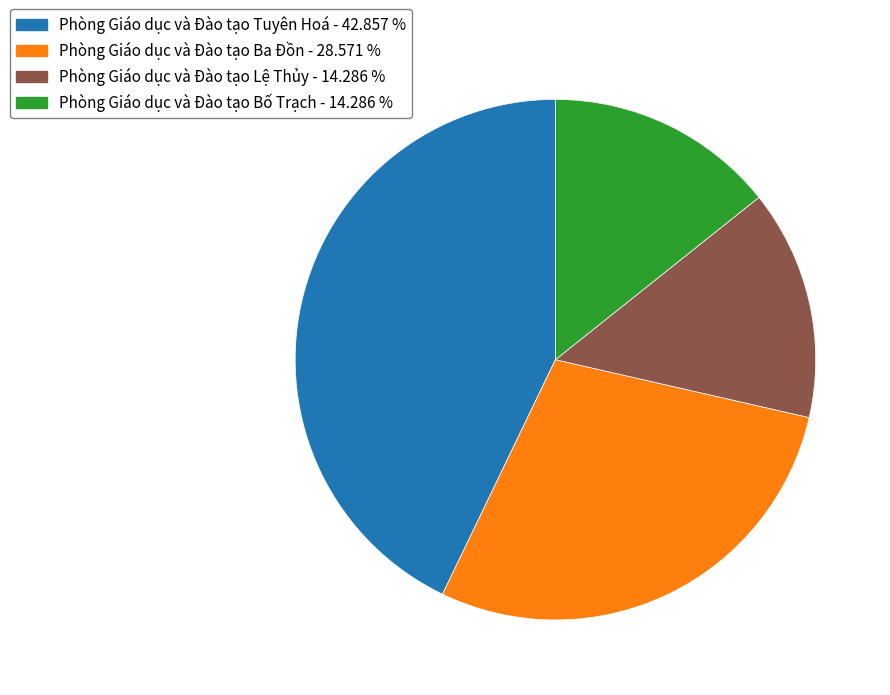

Which slice is the largest?

Phòng Giáo dục và Đào tạo Tuyên Hoá